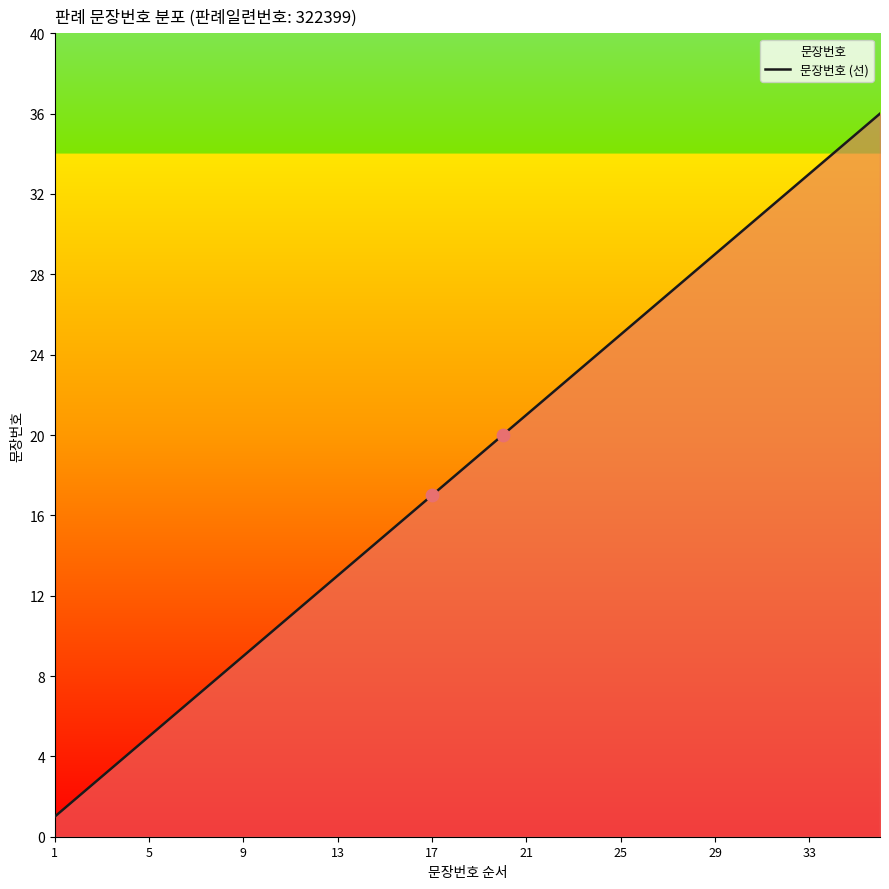

What is the greatest value displayed?

36